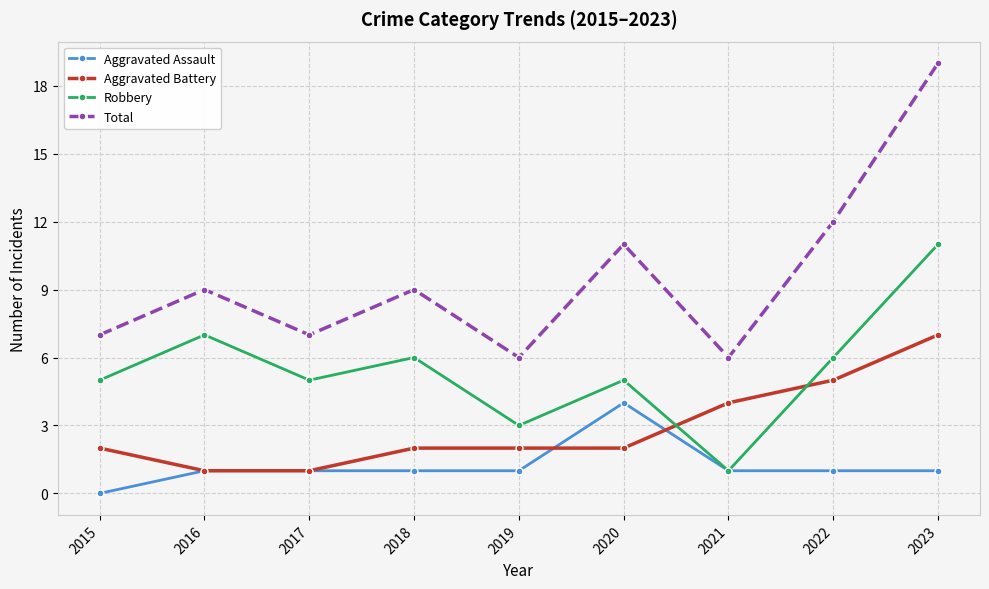

List the series in order of their peak value, highest first.

Total, Robbery, Aggravated Battery, Aggravated Assault